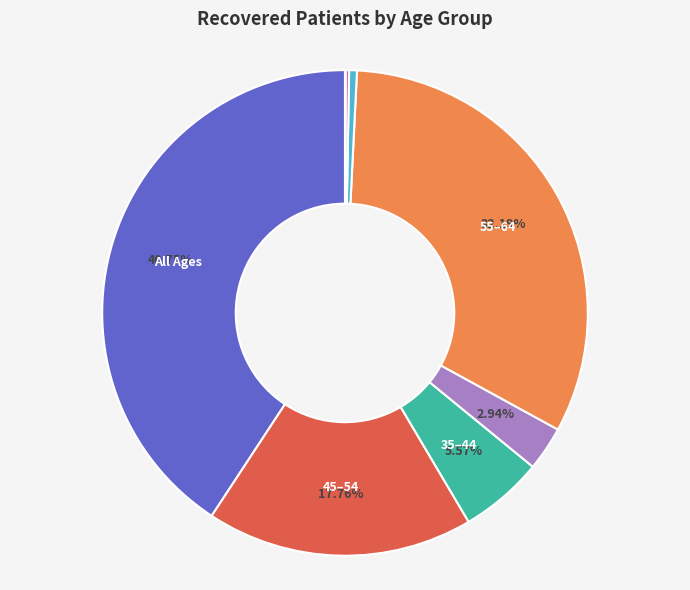

Is there a majority slice in this chart?

No